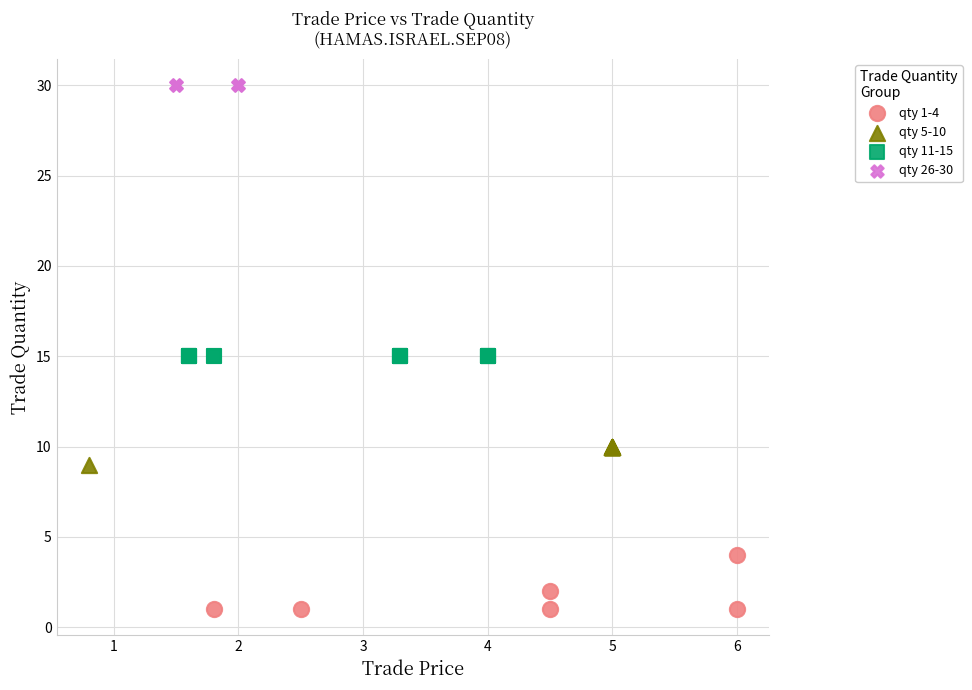

Which series contains the highest Y value?

qty 26-30